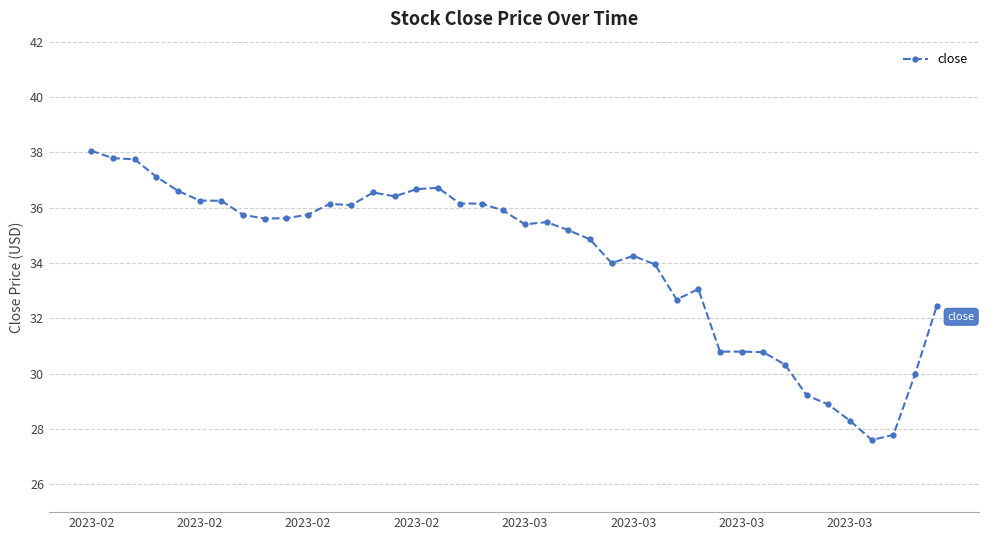

True or false: there are more than 1 points higher than both neighbors.

True